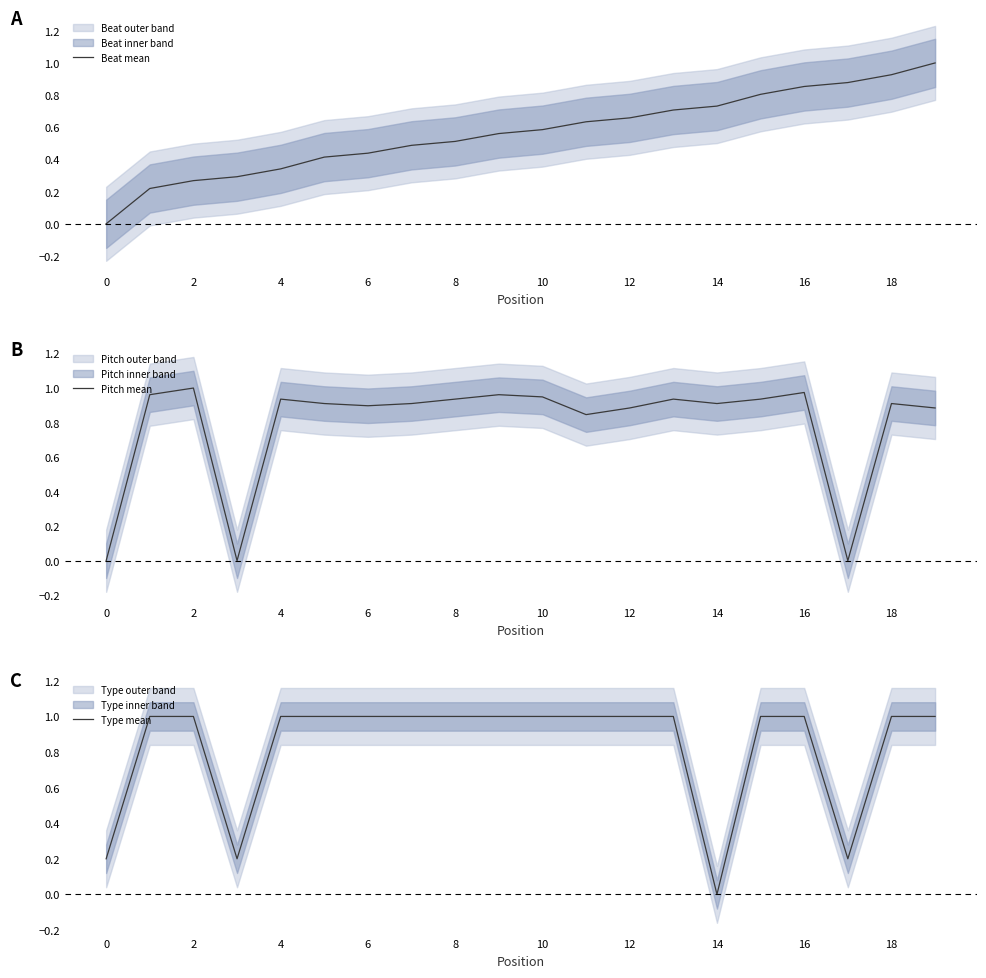

Which series has the largest total across all categories?

Type mean